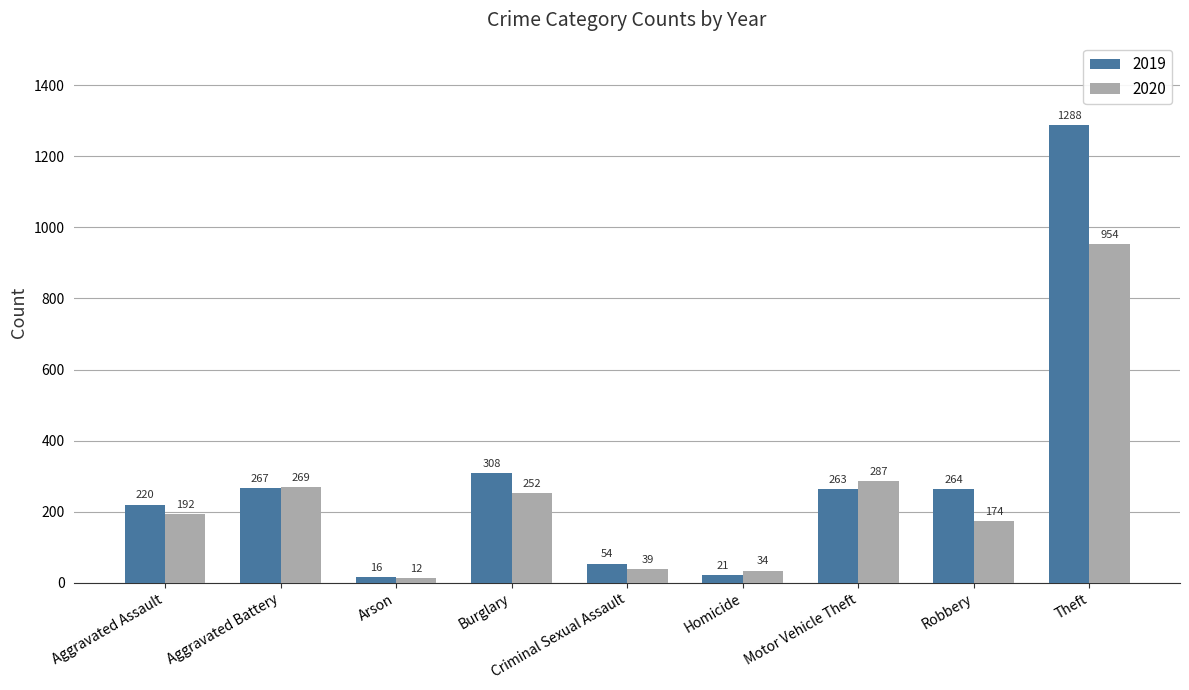

Which category has the highest value across all series?

Theft